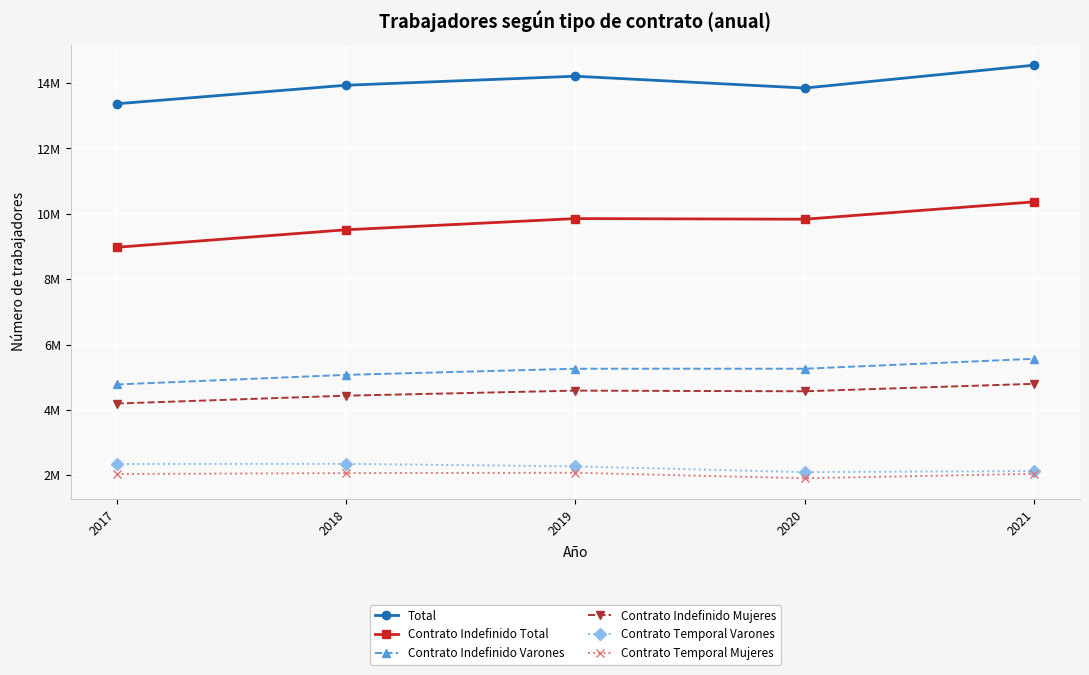

The value of Contrato Indefinido Mujeres at 2019 is 4591976. True or false?

True